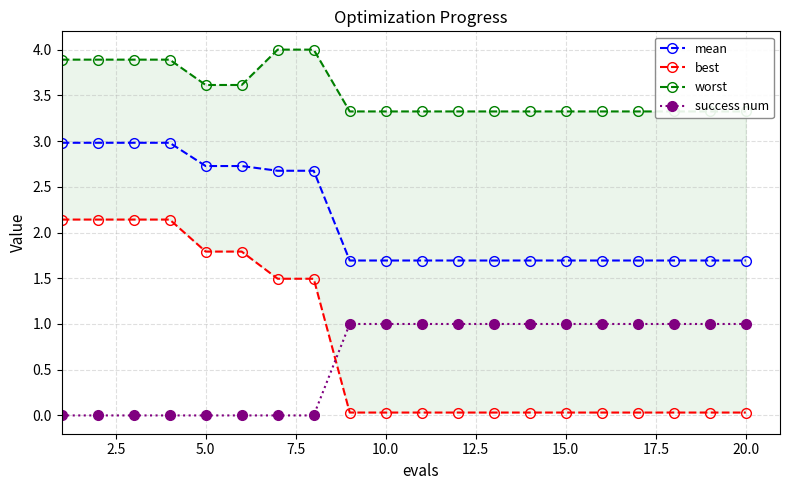

The value of best at 17 is 0.0. True or false?

True